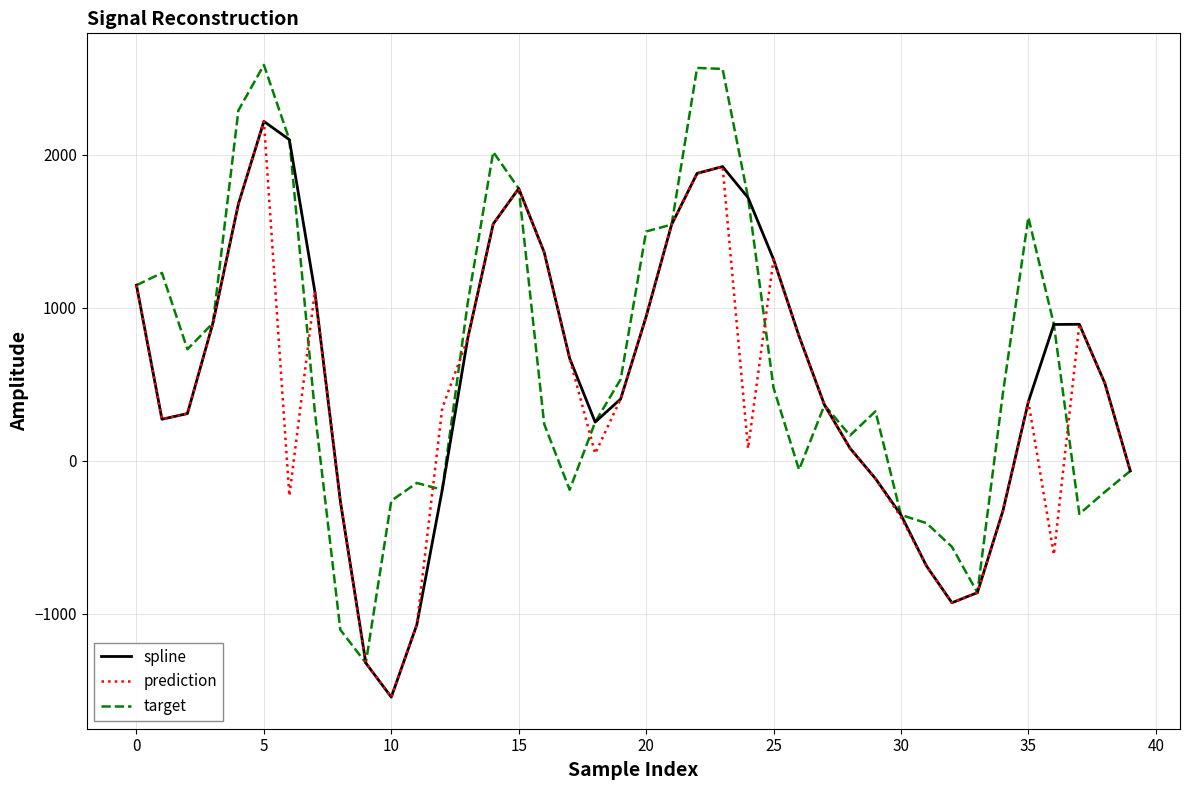

What is the smallest value displayed?

-1546.8